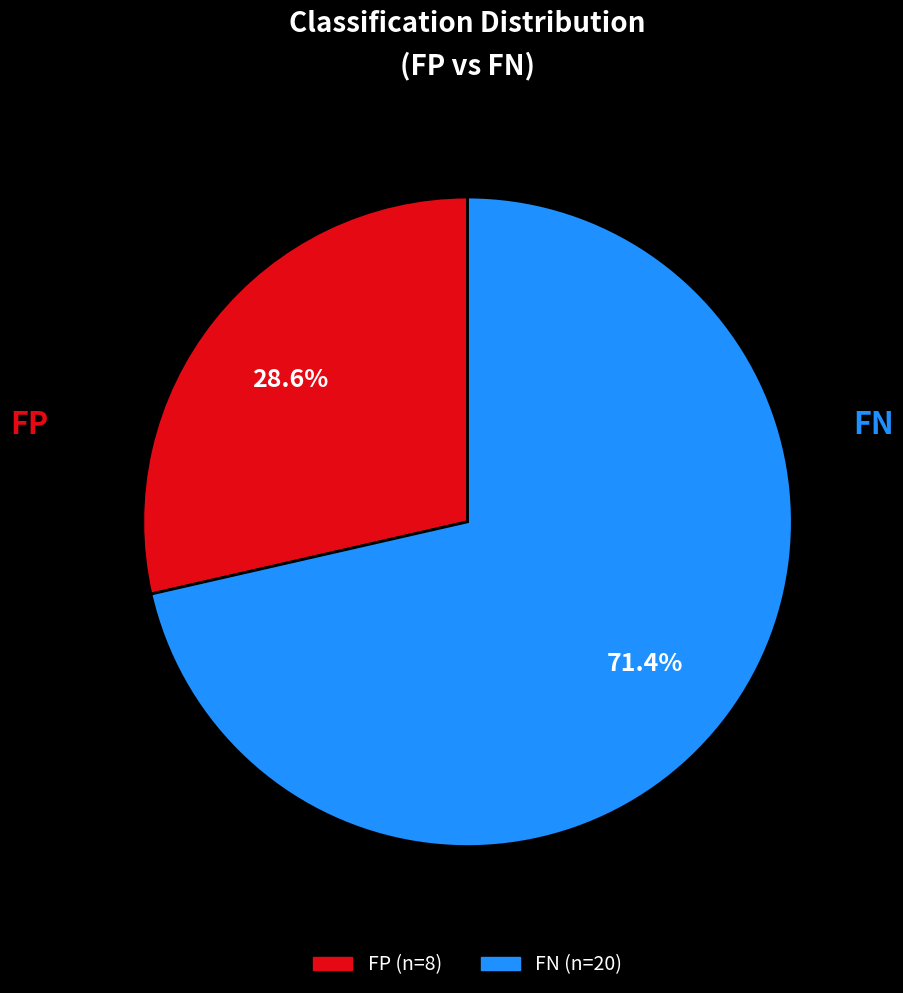

To the nearest percent, what percentage of the pie is FP?

29%